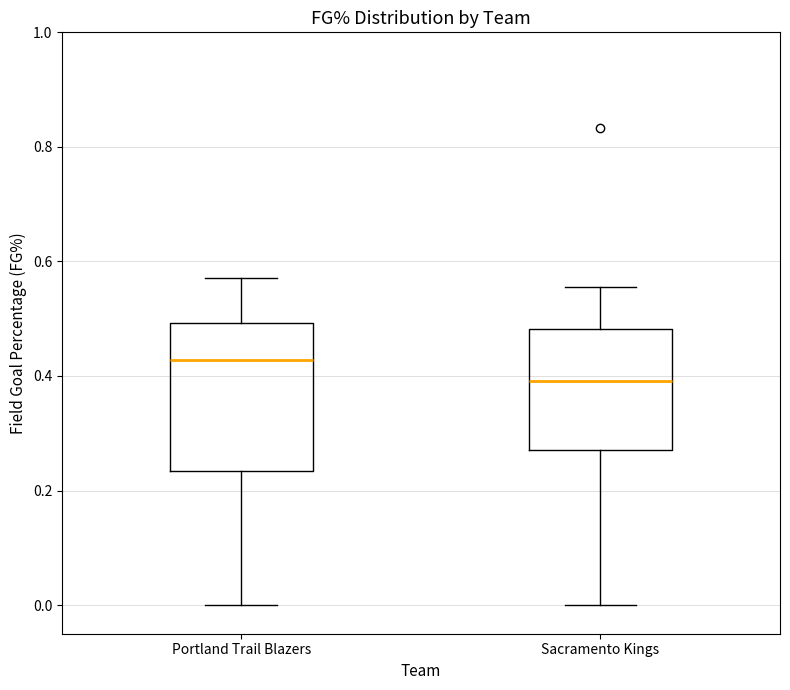

Comparing the boxes themselves (not the whiskers), which one is the tallest?

Portland Trail Blazers